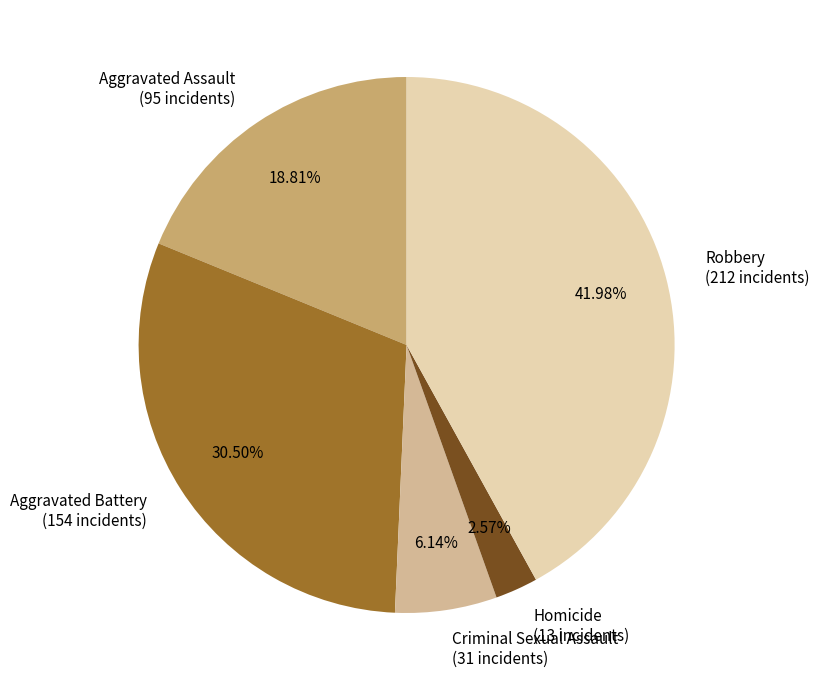

Is it true that Homicide is 3% of the pie?

True